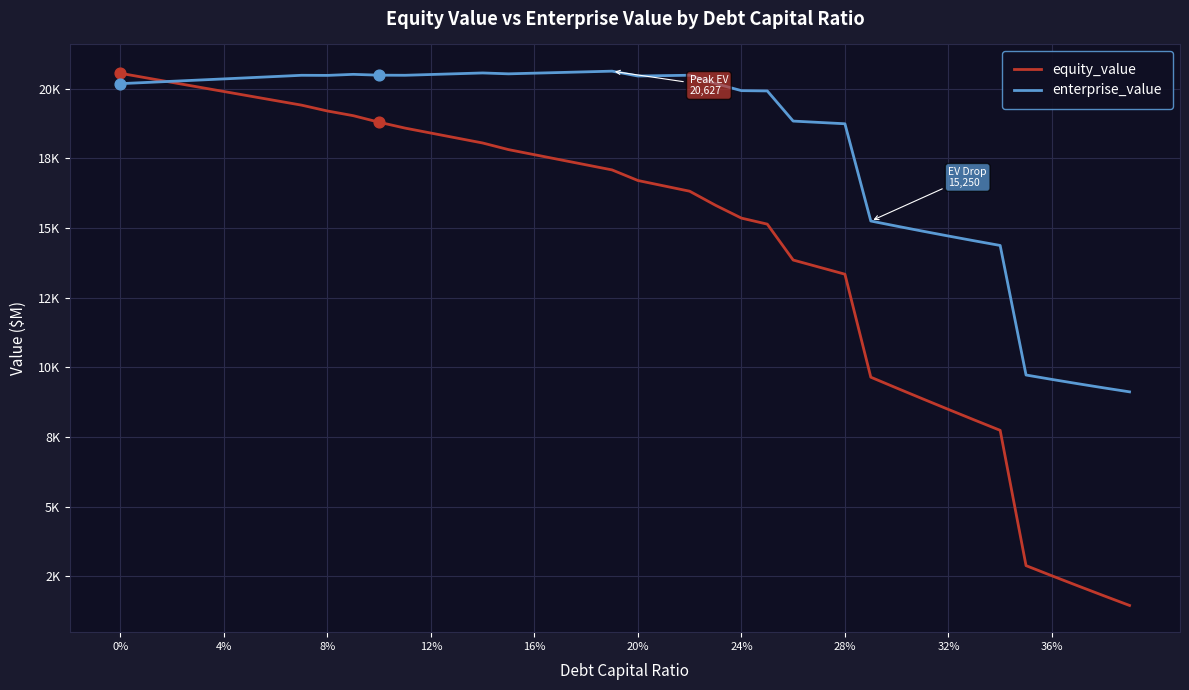

At how many categories does at least one series exceed 15438?

29